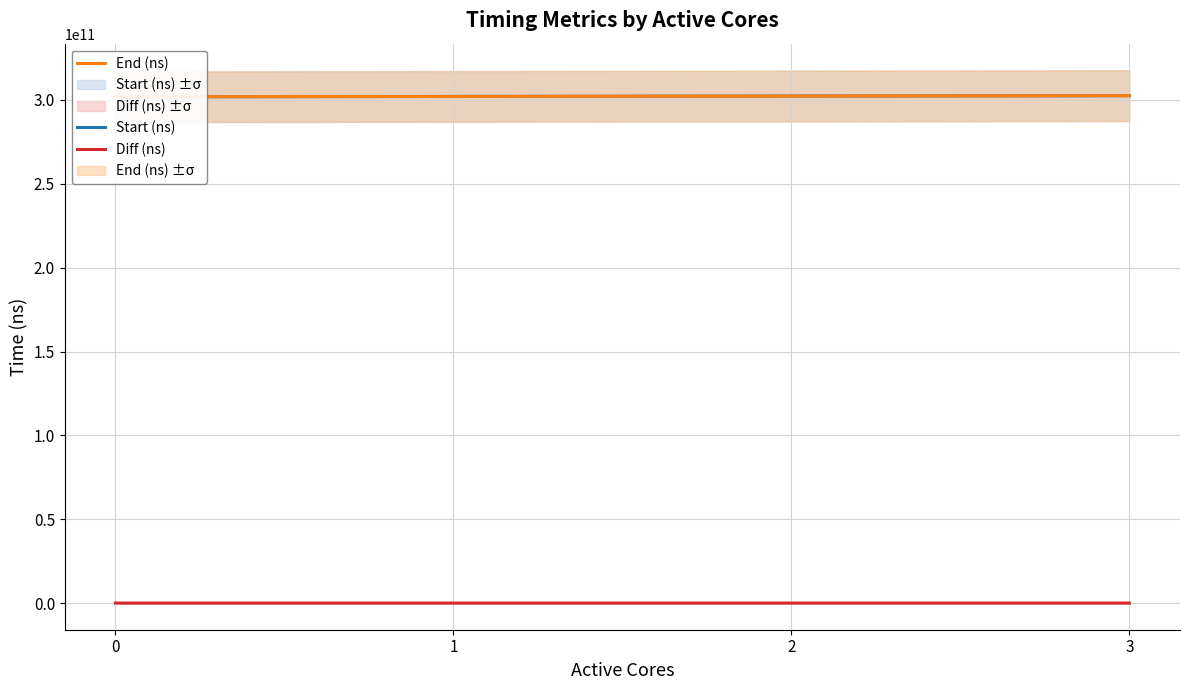

What is the difference between the maximum and minimum values in the Start (ns) series?

665829838